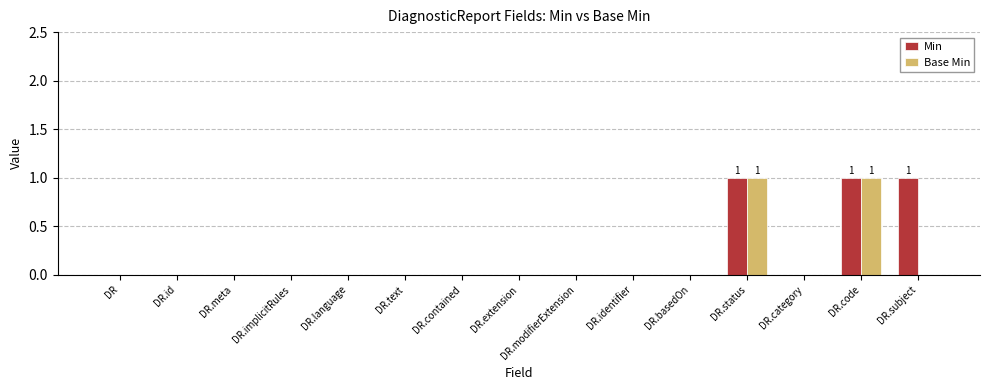

Reading right to left, extract all data points from this chart.

Min: 1	1	0	1	0	0	0	0	0	0	0	0	0	0	0
Base Min: 0	1	0	1	0	0	0	0	0	0	0	0	0	0	0